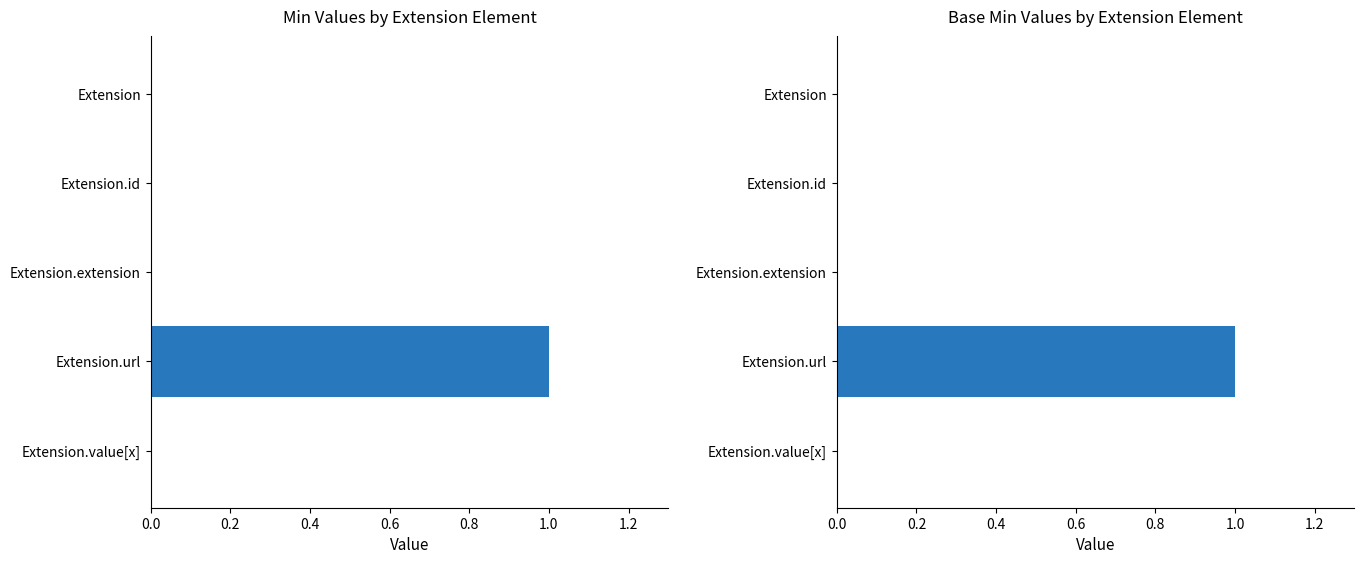

What is the sum of all Base Min values?

1